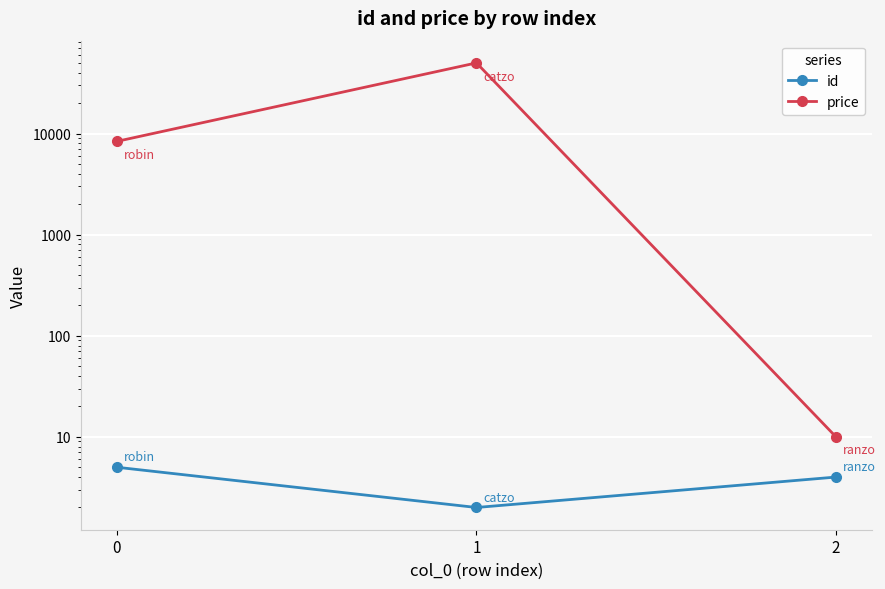

Count the number of data series in this chart.

2